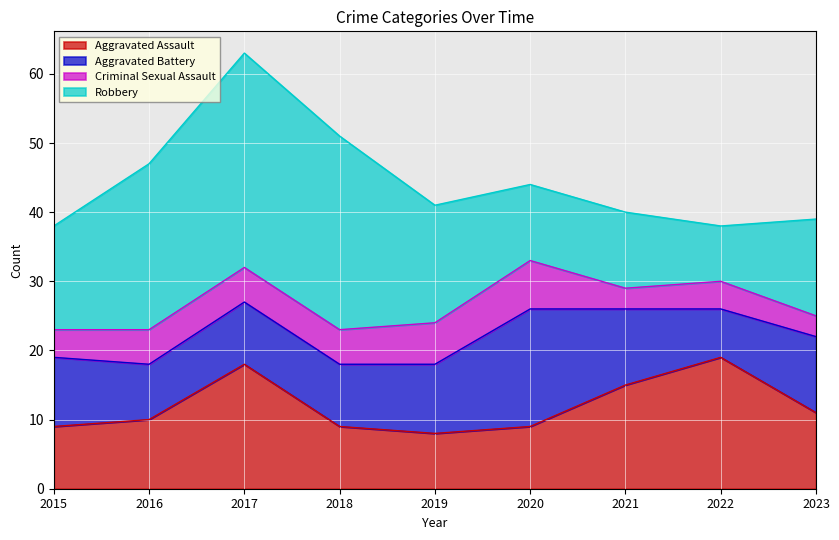

At which label does Criminal Sexual Assault first exceed 5?

2019